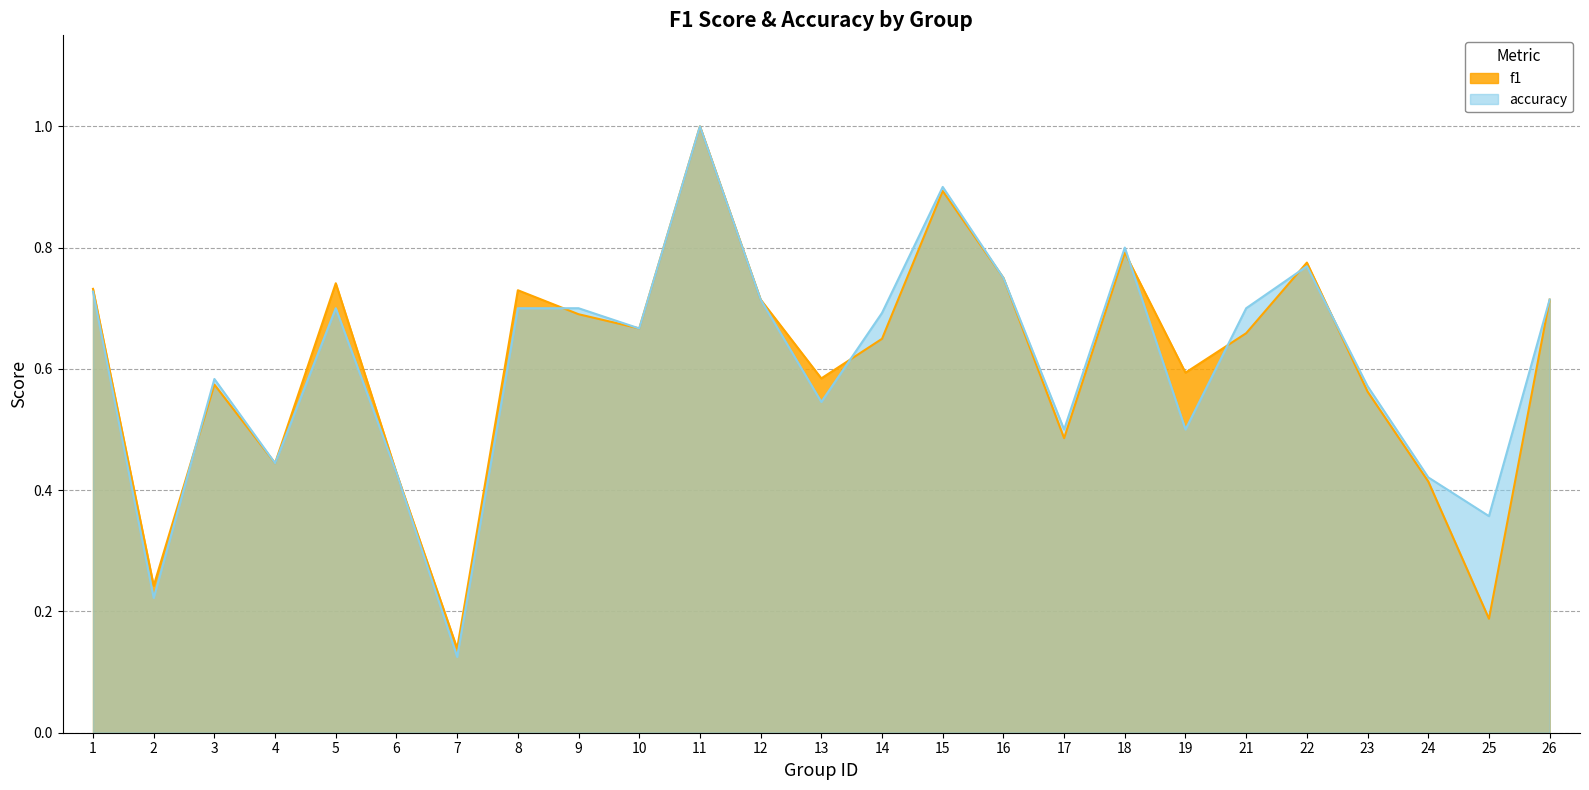

True or false: accuracy has a value of 0.6 at 6.

False